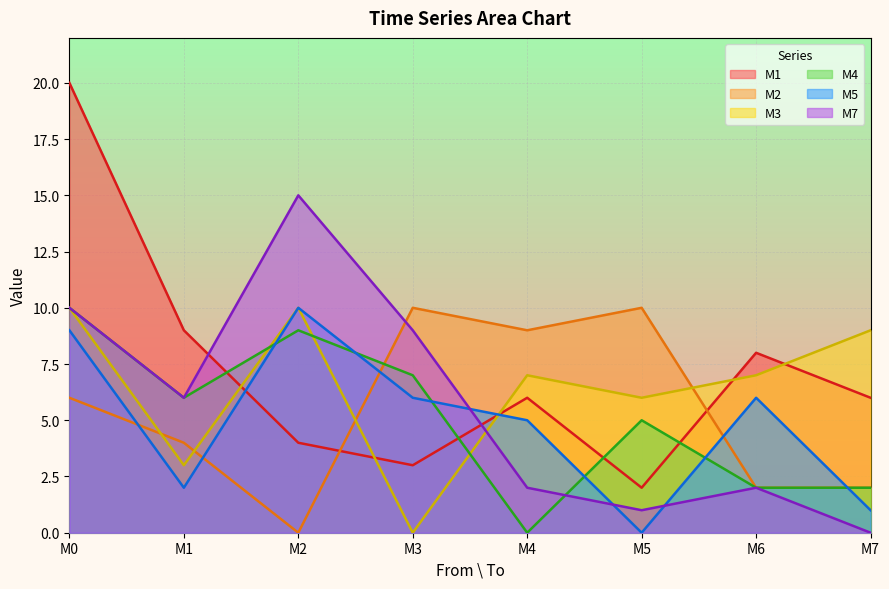

What is the sum of all M2 values?

43